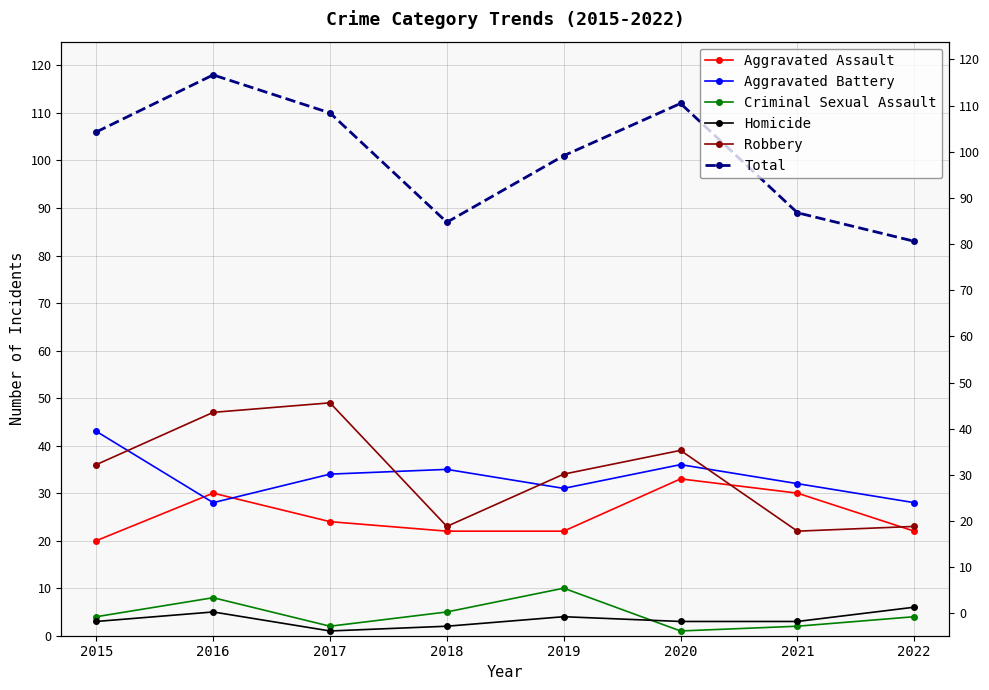

What is the value of the Homicide point at the 4th from the left?

2